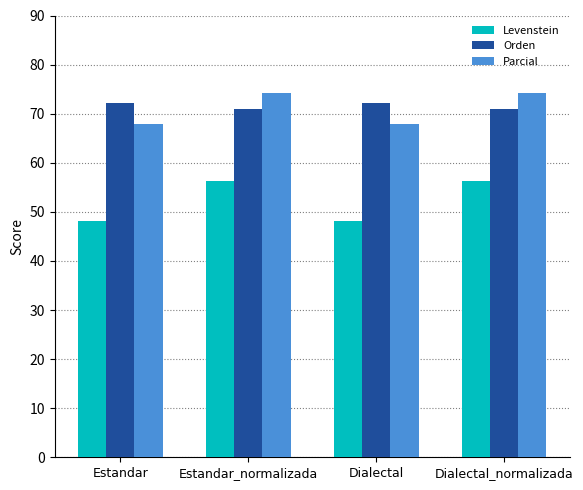

What is the difference between the Levenstein values at Dialectal and Estandar_normalizada?

8.2